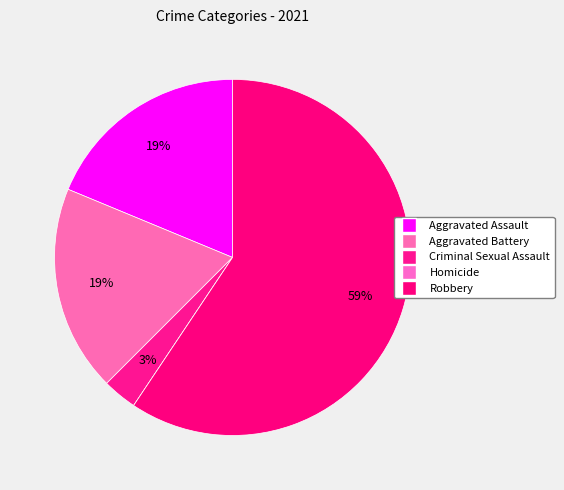

What is the ratio of the value at Criminal Sexual Assault to the value at Robbery?

0.1